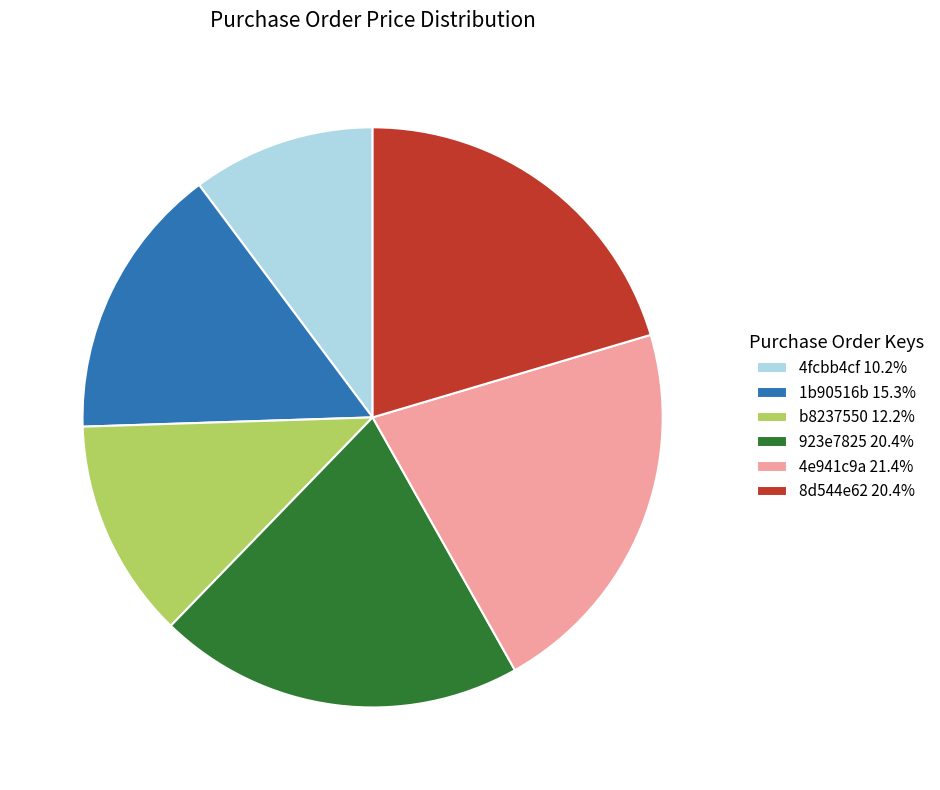

What is the ratio of the value at 923e7825 20.4% to the value at 4e941c9a 21.4%?

1.0